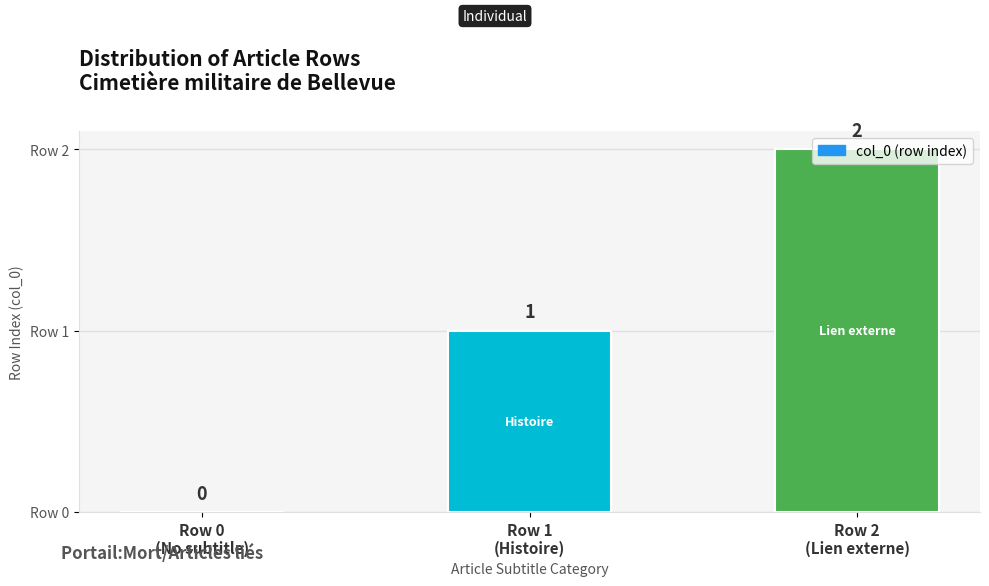

How many data points does each series have?

3